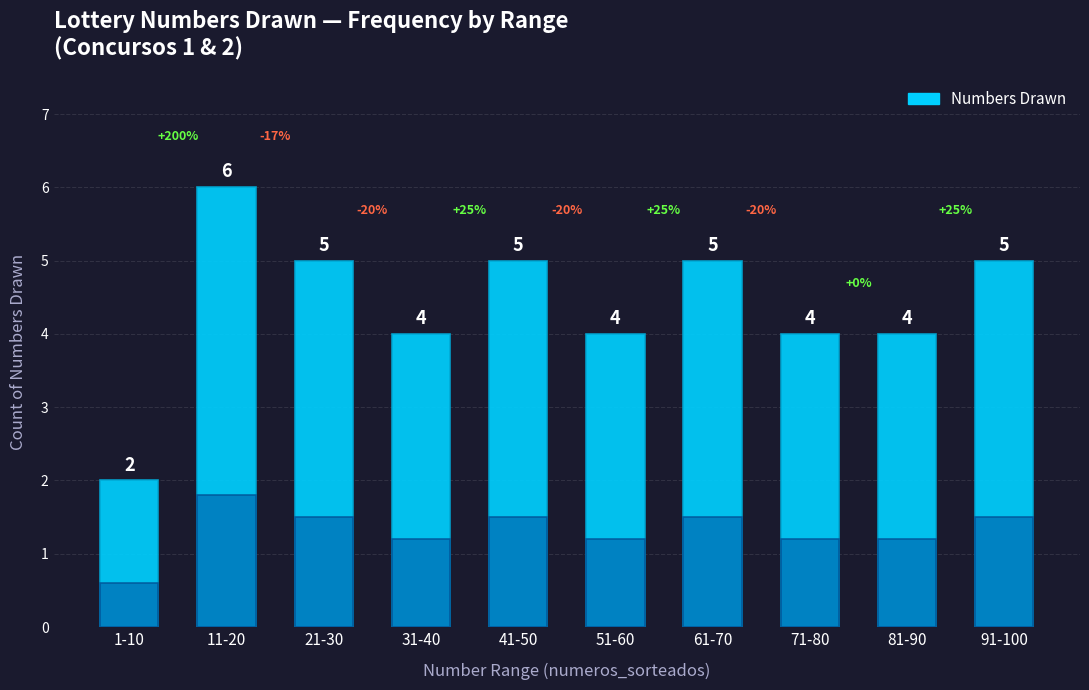

What is the label of the 3rd bar from the left?

21-30